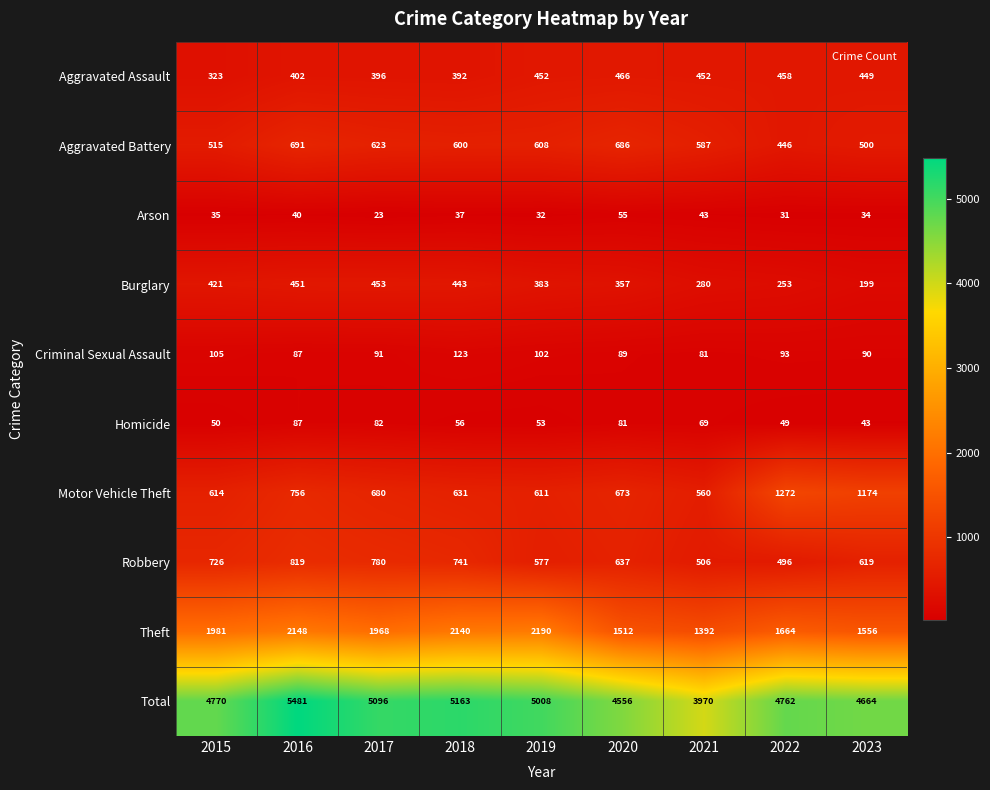

Count the number of data series in this chart.

10